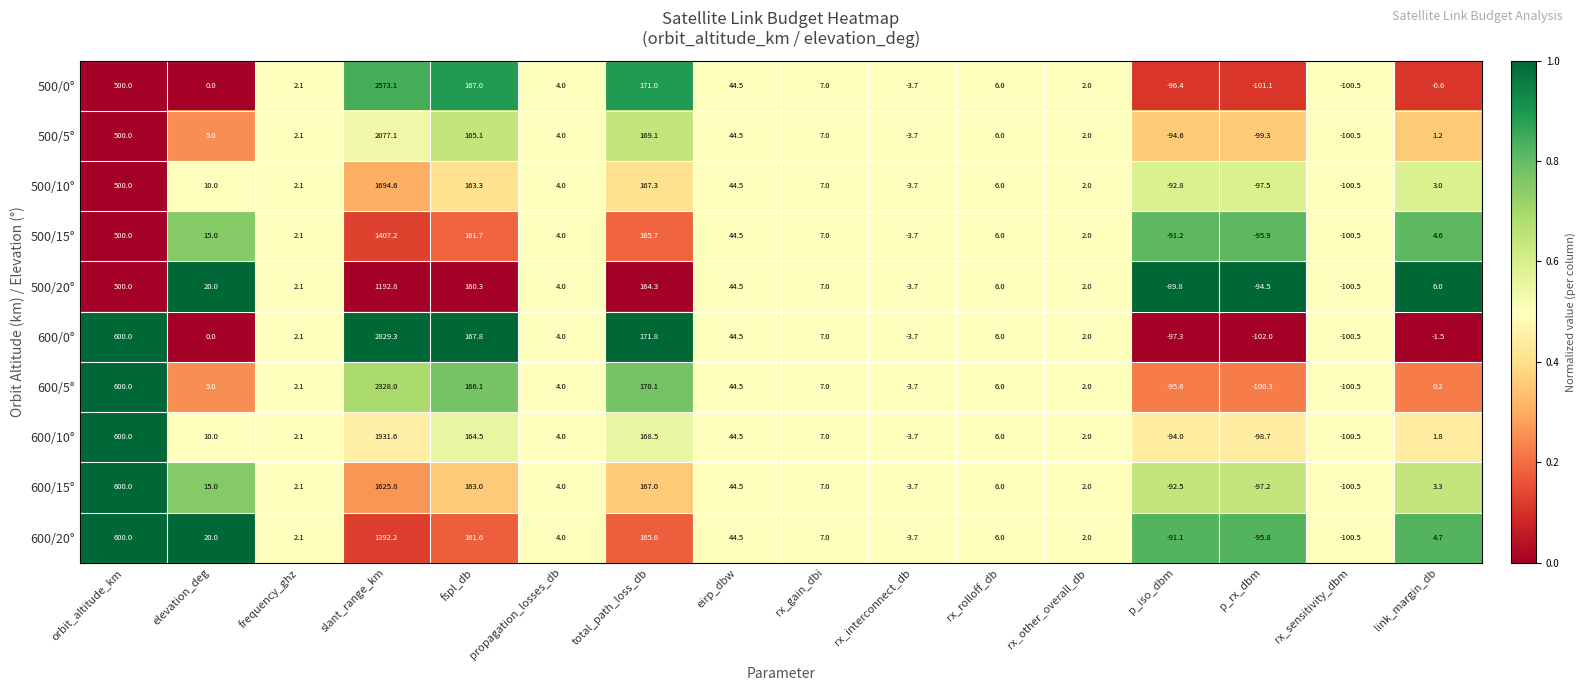

What is the difference between the highest and lowest values at fspl_db?

7.5